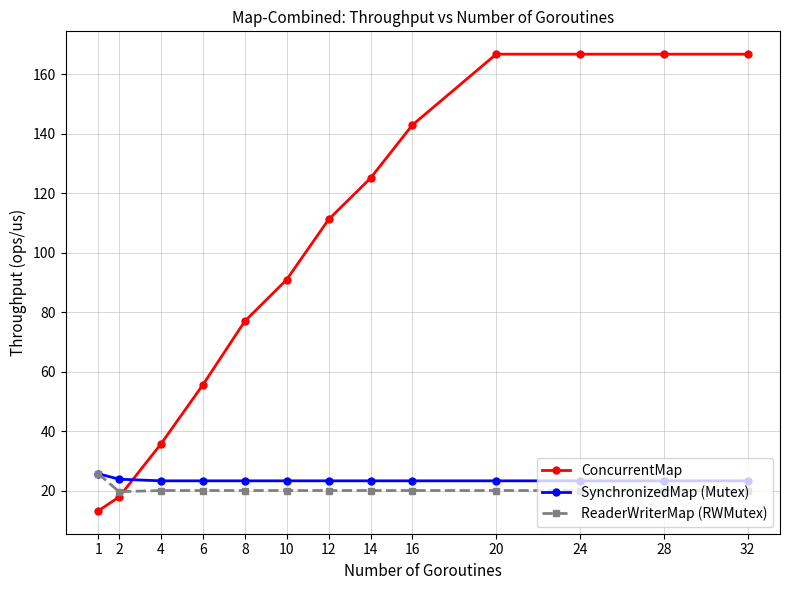

True or false: ReaderWriterMap (RWMutex) and ConcurrentMap cross at least once.

True